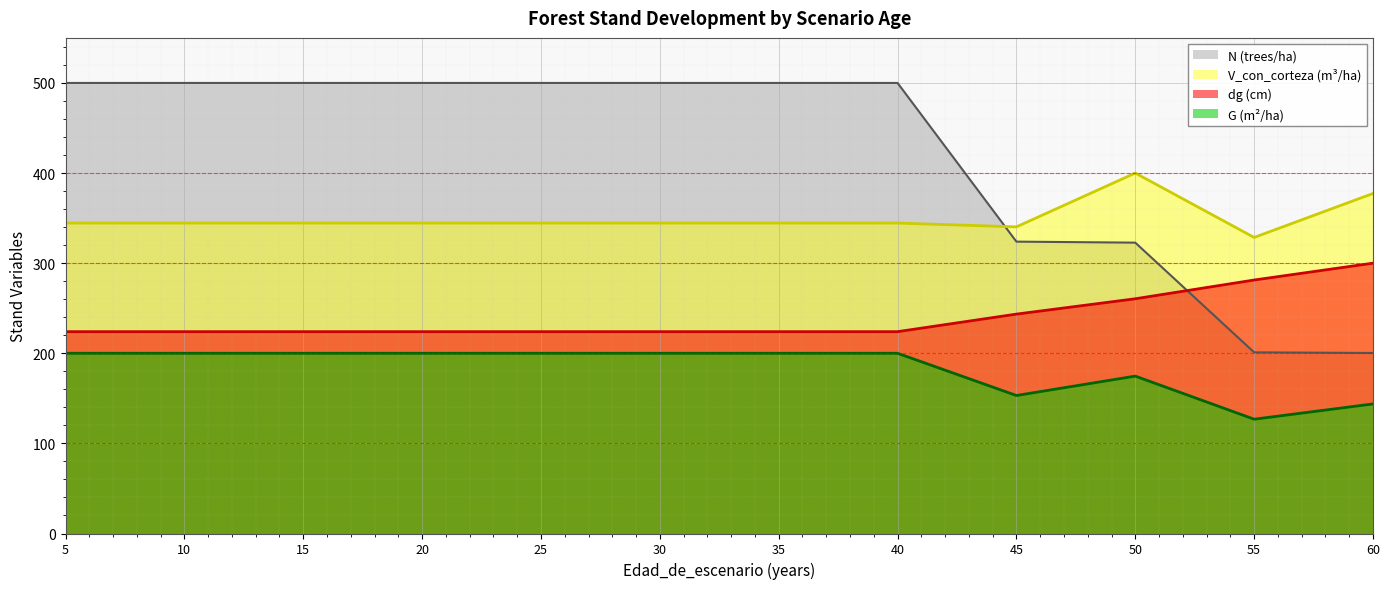

At which category is the sum across all series the highest?

5